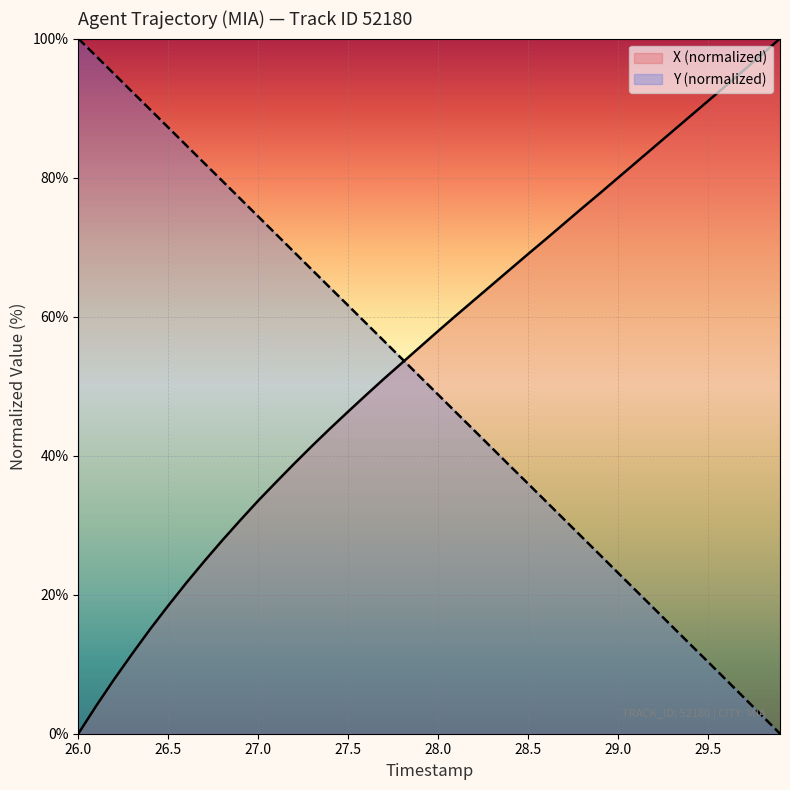

How many positive values does the Y series have?

39